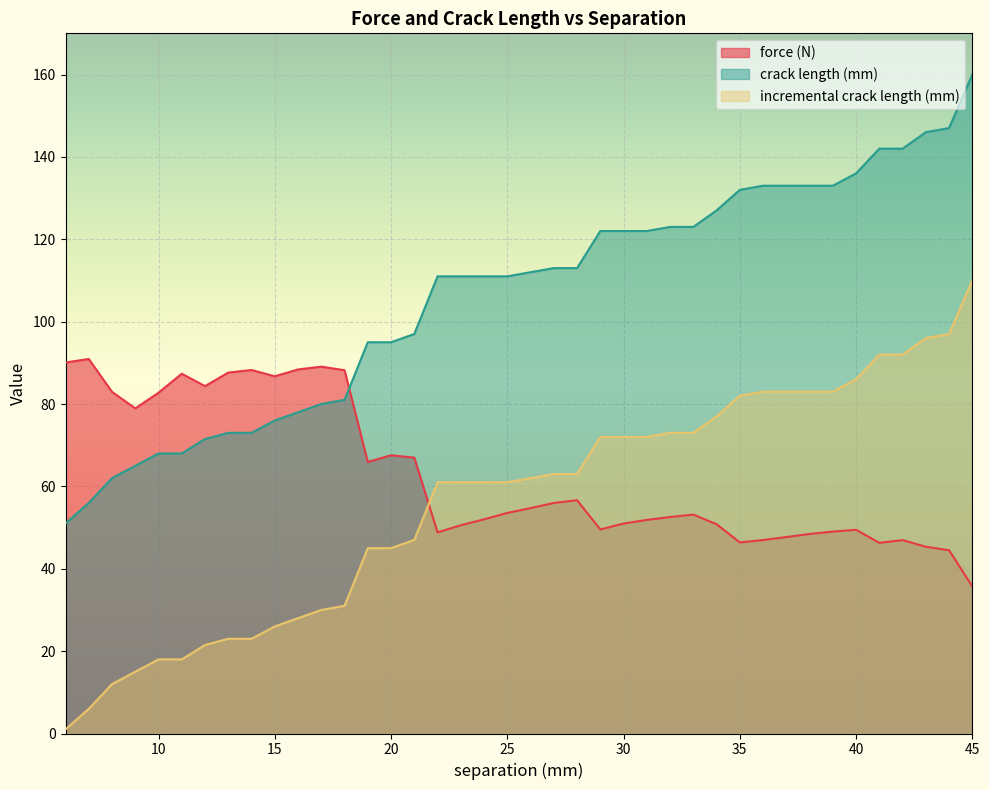

The force (N) series shows 87.4 at 11. True or false?

True